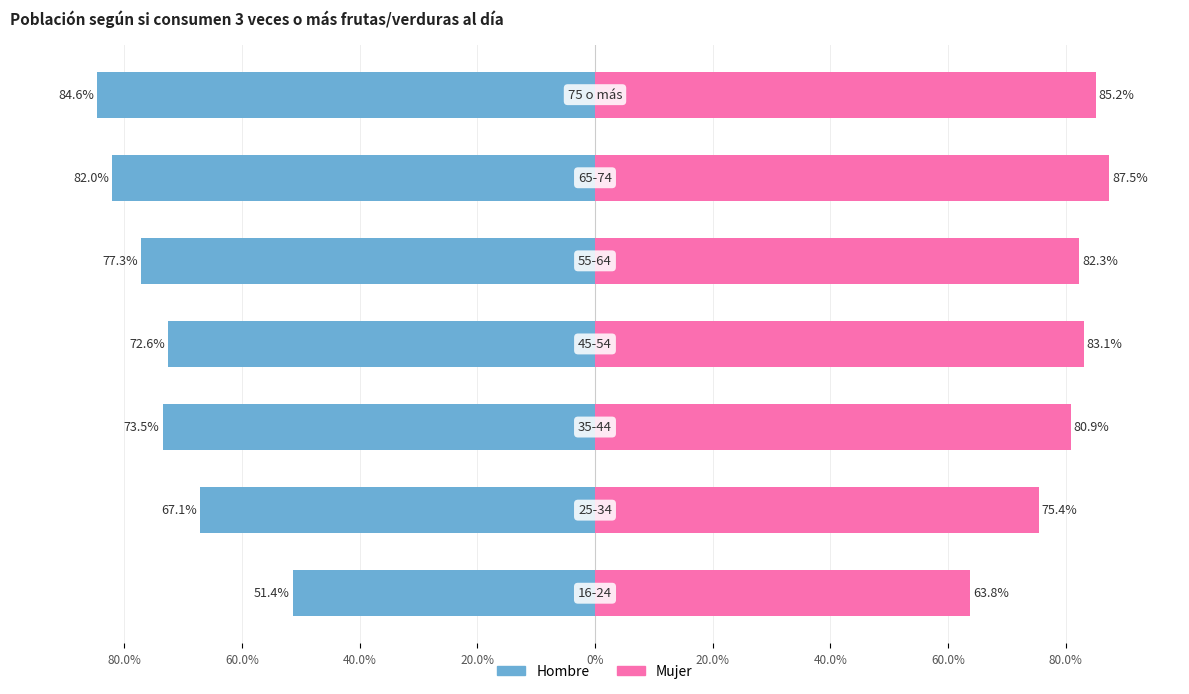

How many bars are there in total?

14